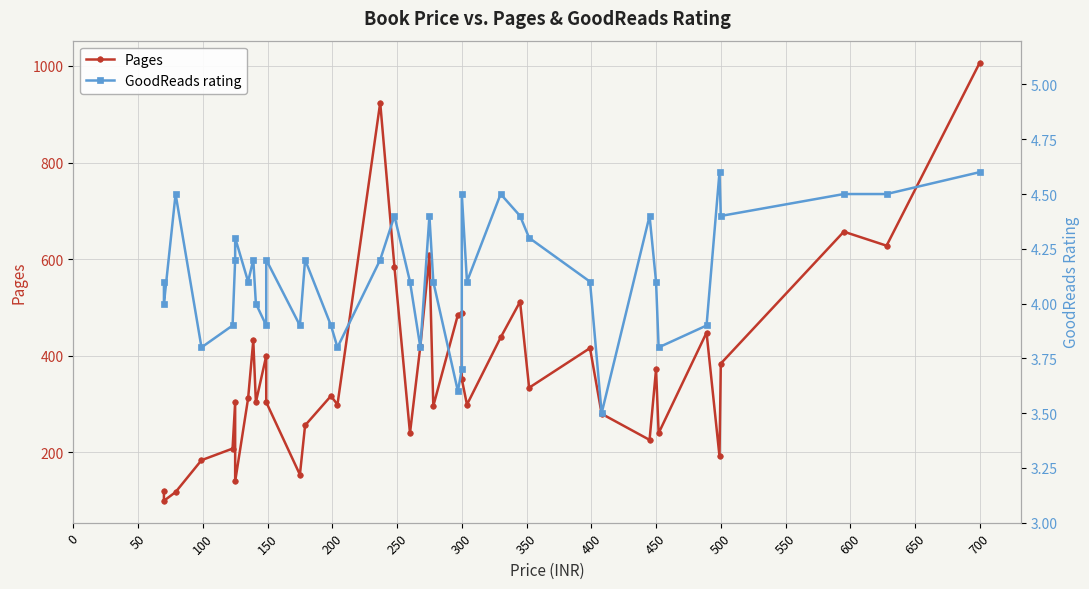

True or false: Pages and GoodReads rating intersect in this chart.

False